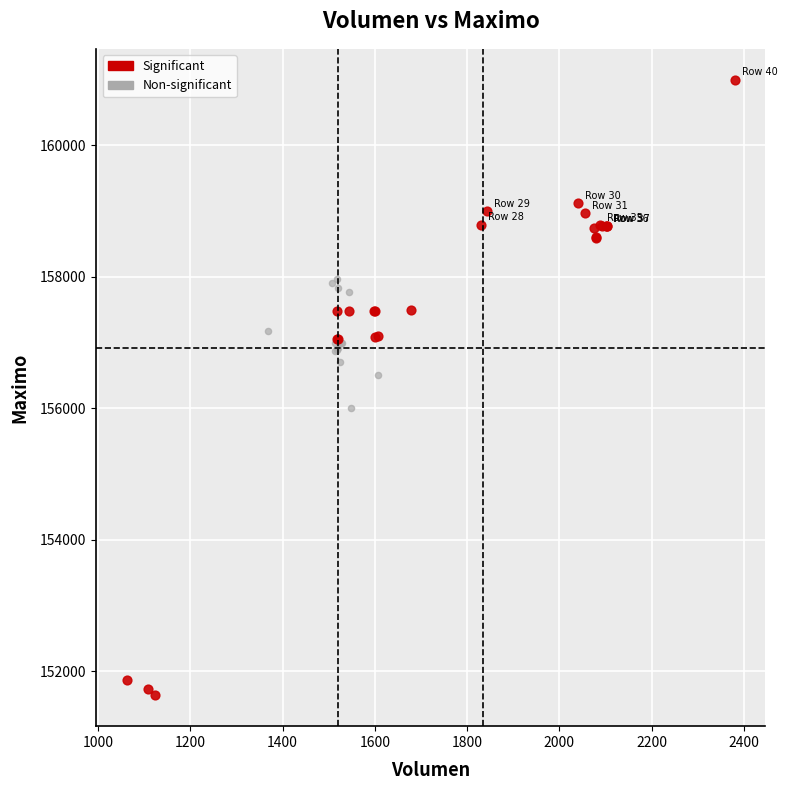

Which series reaches the minimum Y coordinate?

Significant